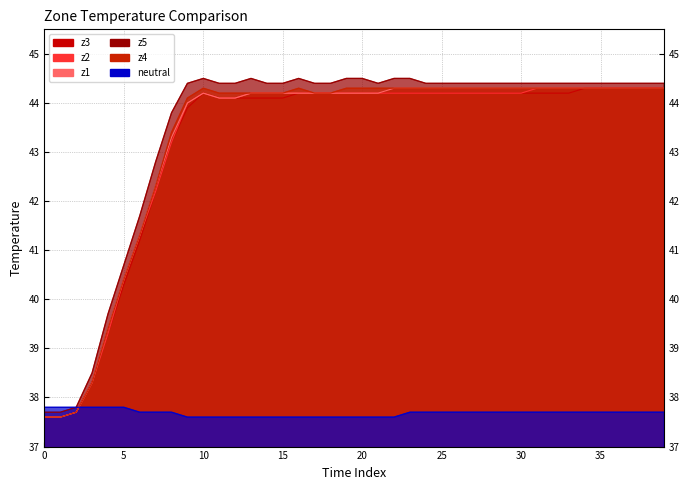

At how many categories does at least one series exceed 40?

35